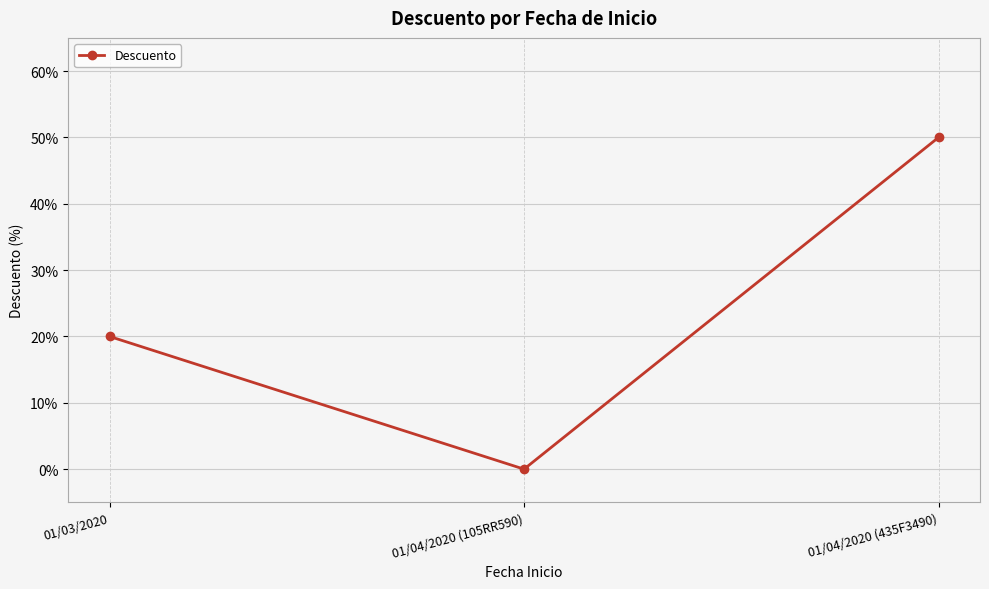

Is it true that the value at 01/03/2020 is 20?

True